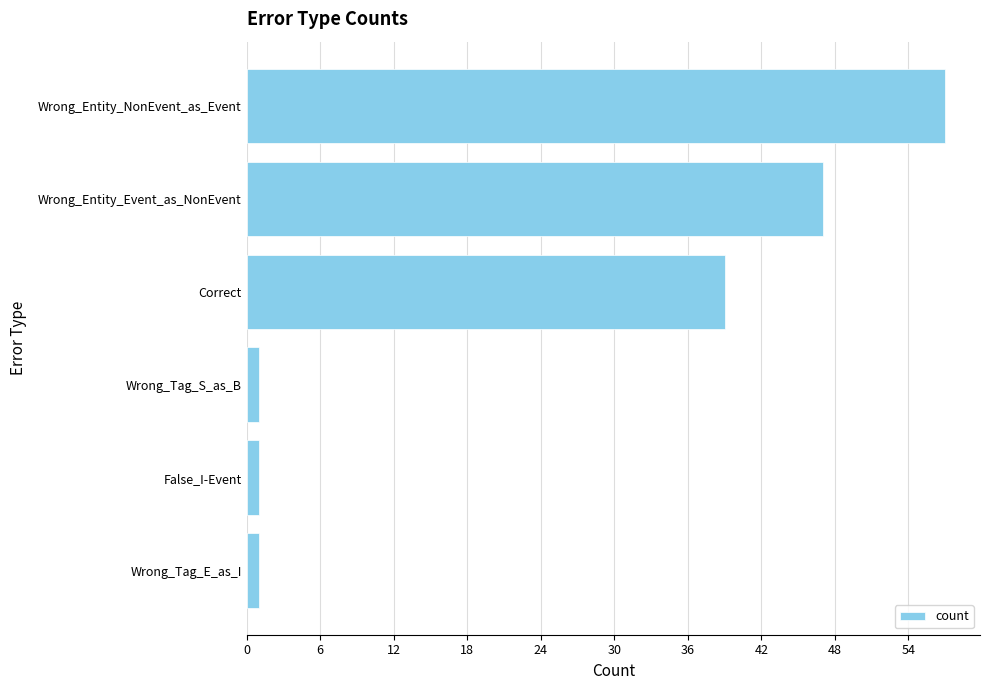

Where is the data nearest to the value 29?

Correct